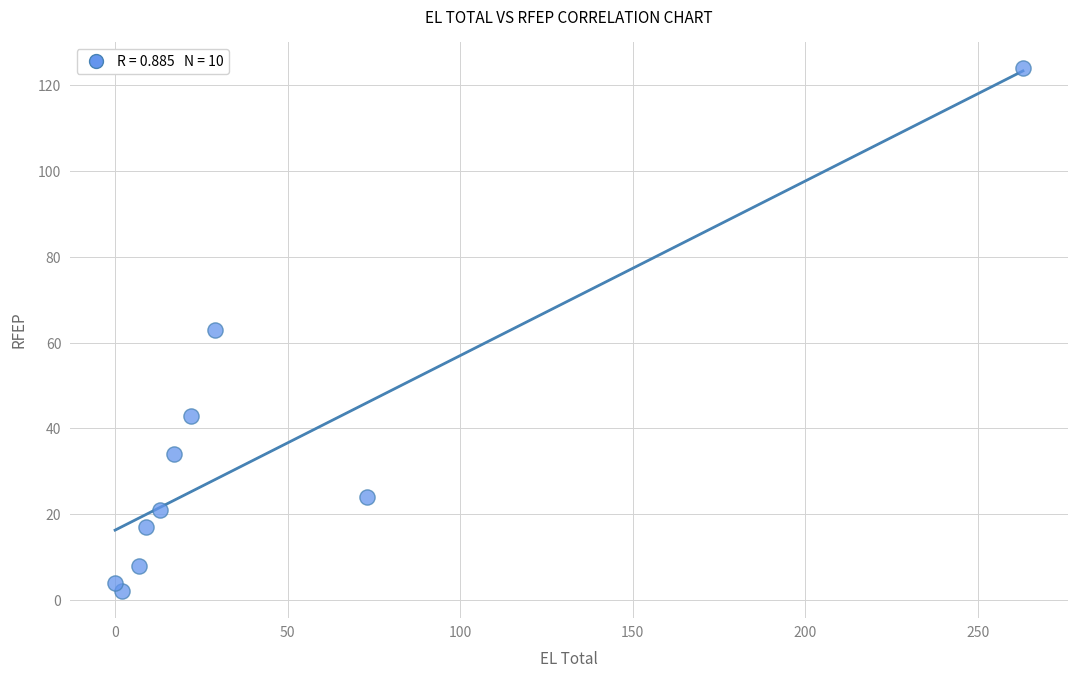

What is the average X value?

44